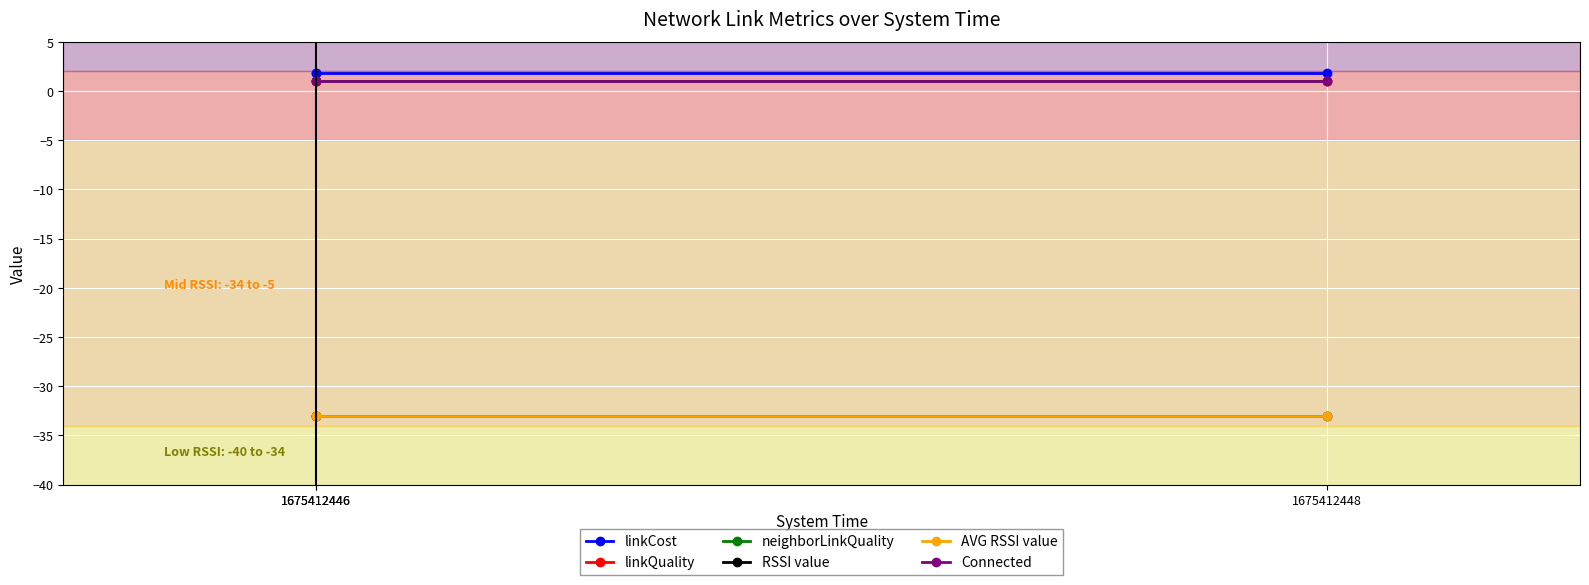

Between 1675412448 and 1675412446, which is larger?

1675412448